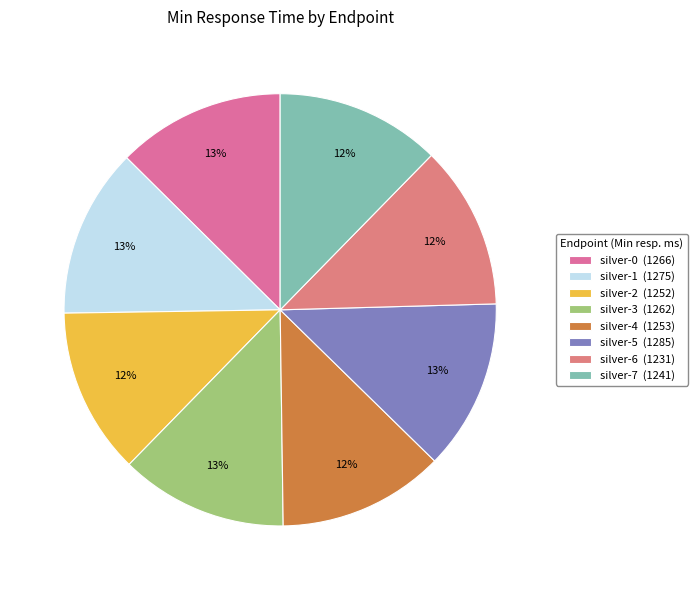

Count the number of slices in the pie.

8